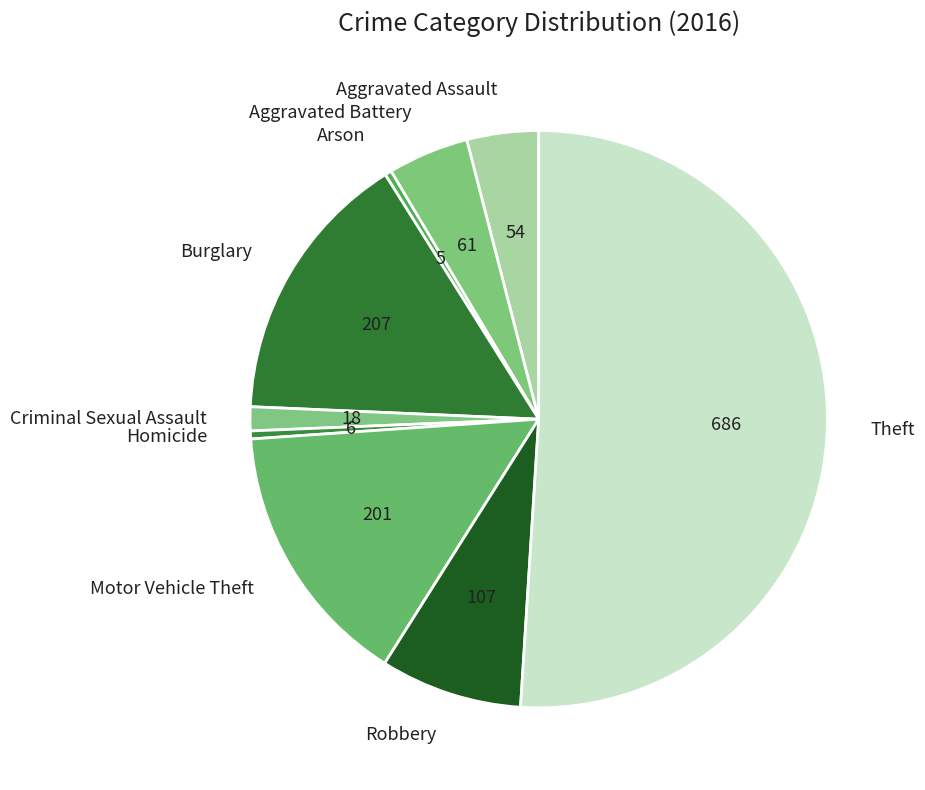

Between Motor Vehicle Theft and Criminal Sexual Assault, which is larger?

Motor Vehicle Theft